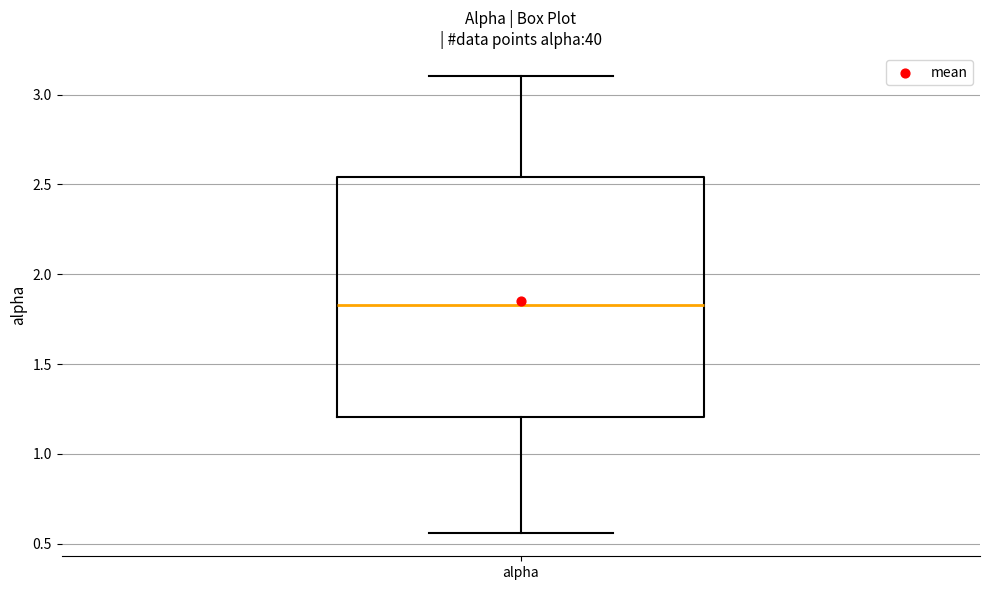

Read this box plot against the y-axis: the position of the median line, the range covered by the box, and the ends of both whiskers. The values are not printed on the chart, so give them approximately, as read against the axis.

median 1.85, box 1.20 to 2.55, whiskers 0.55 to 3.10